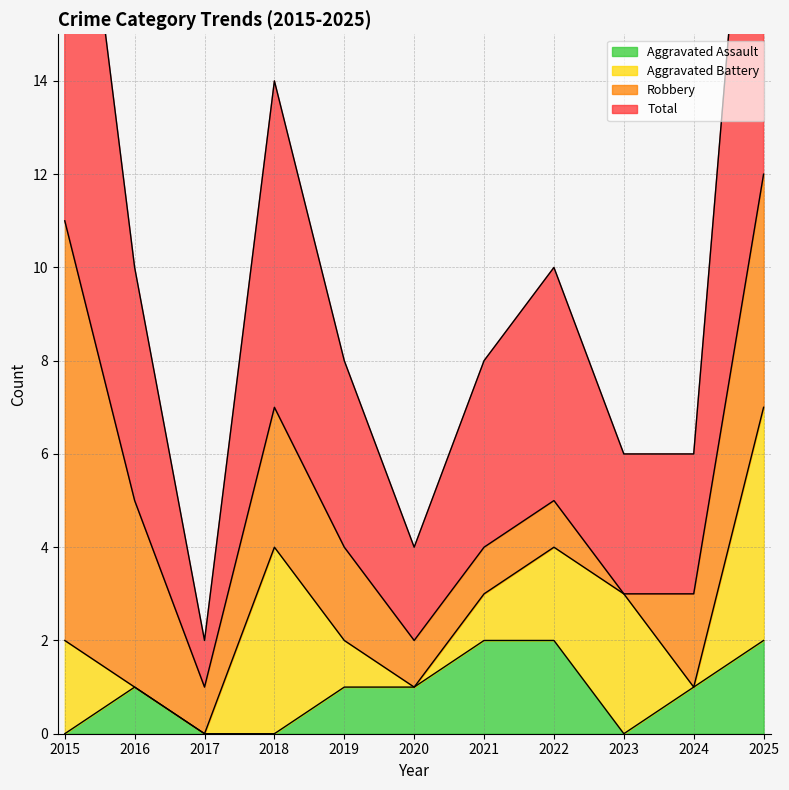

The Aggravated Assault series shows 0 at 2024. True or false?

False